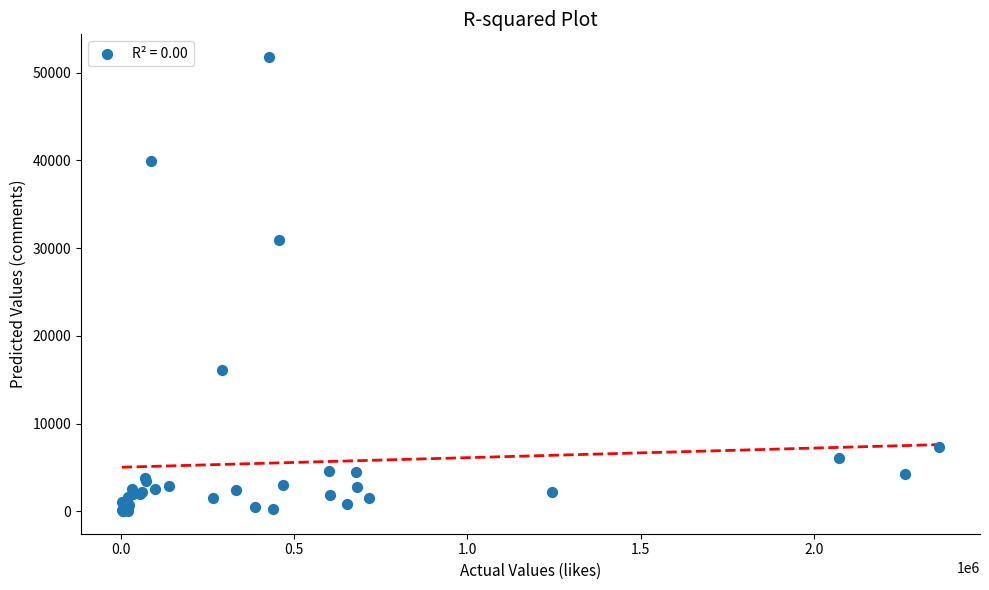

What Y value in the scatter plot is closest to 25895?

30856